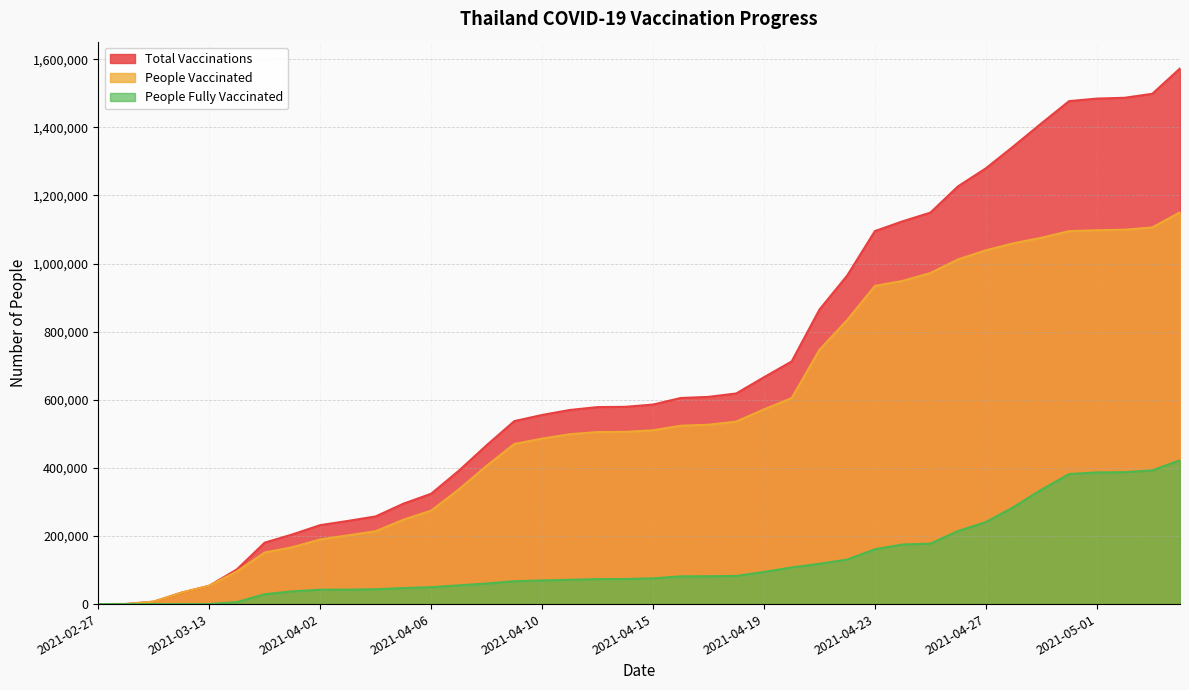

List the series in order of their peak value, lowest first.

People Fully Vaccinated, People Vaccinated, Total Vaccinations